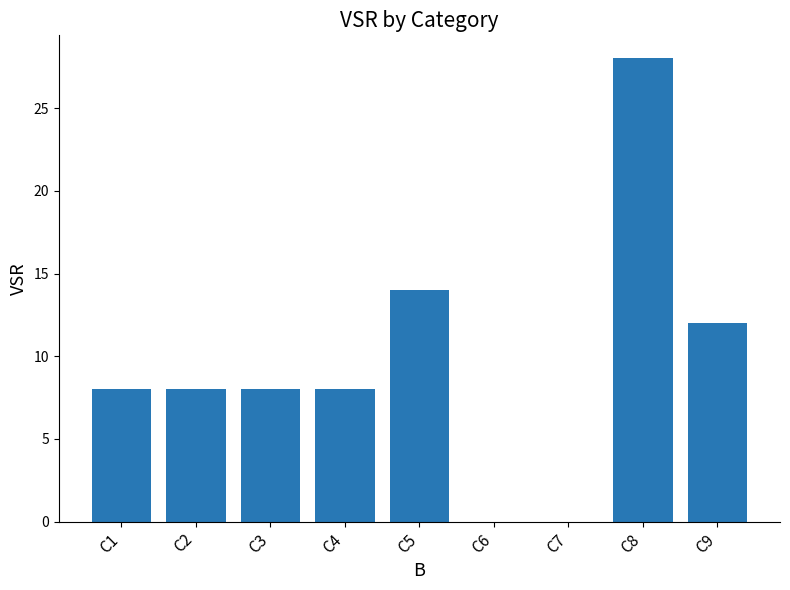

Count the number of data series in this chart.

1